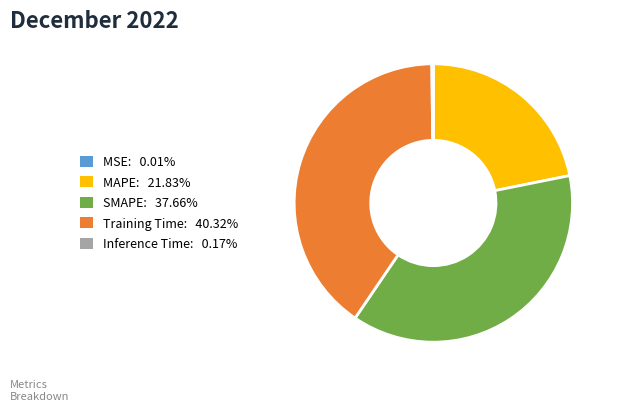

The Training Time slice represents 40% of the pie. True or false?

True